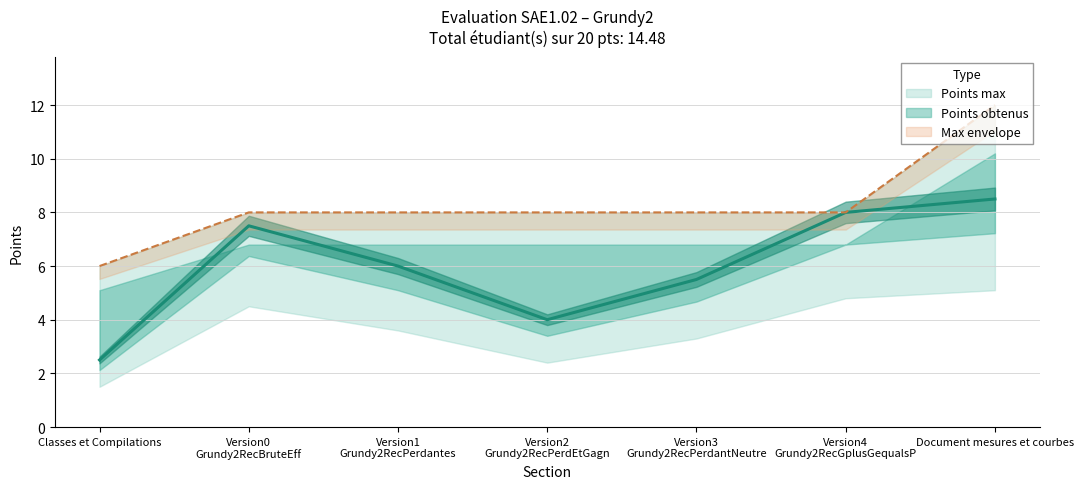

Reading left to right, extract all data points from this chart.

Points max: 6.0	8.0	8.0	8.0	8.0	8.0	12.0
Points obtenus: 2.5	7.5	6.0	4.0	5.5	8.0	8.5